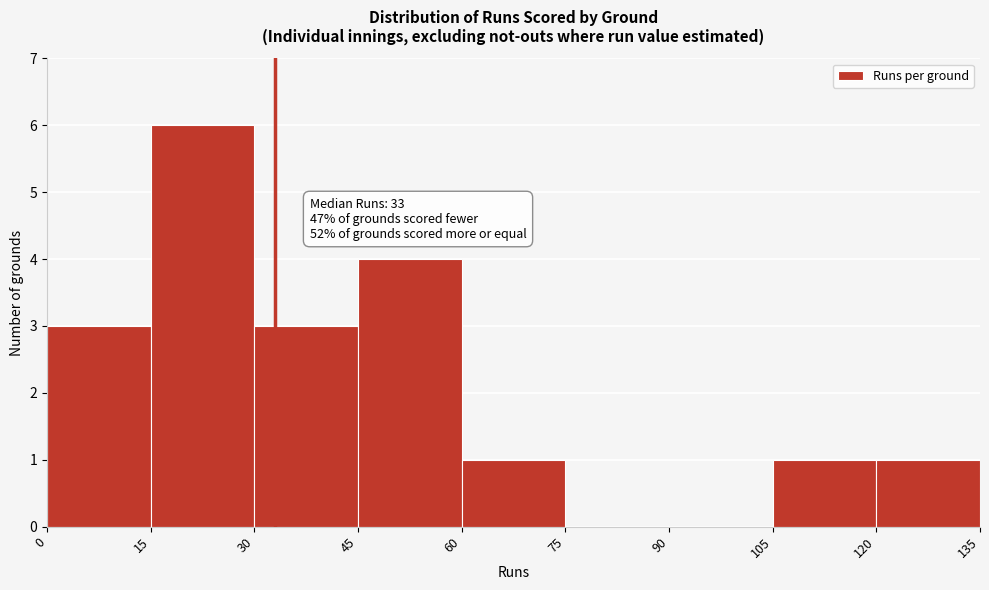

Which range on the x-axis has the tallest bar?

15 to 30